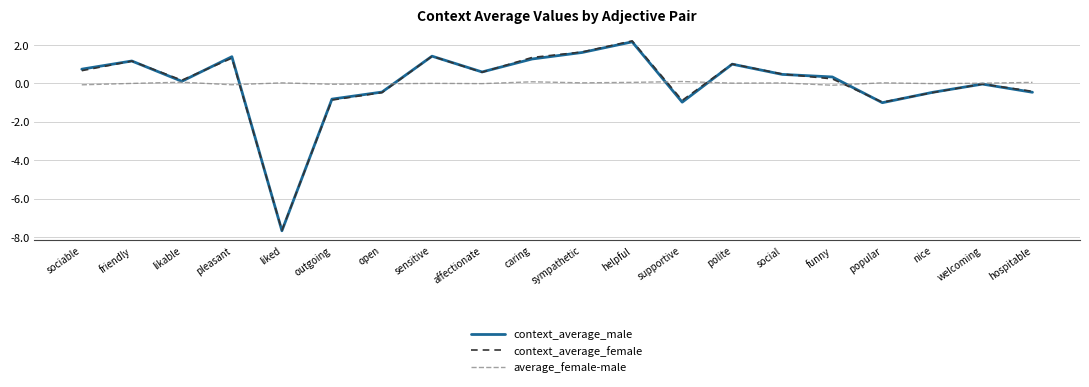

List the series in order of their overall mean, lowest first.

average_female-male, context_average_male, context_average_female